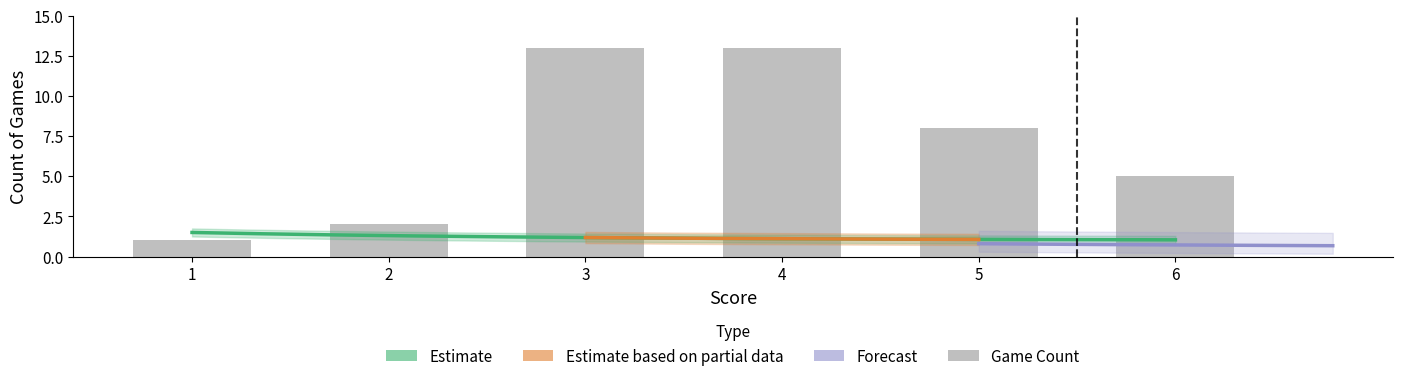

What is the greatest value displayed?

13